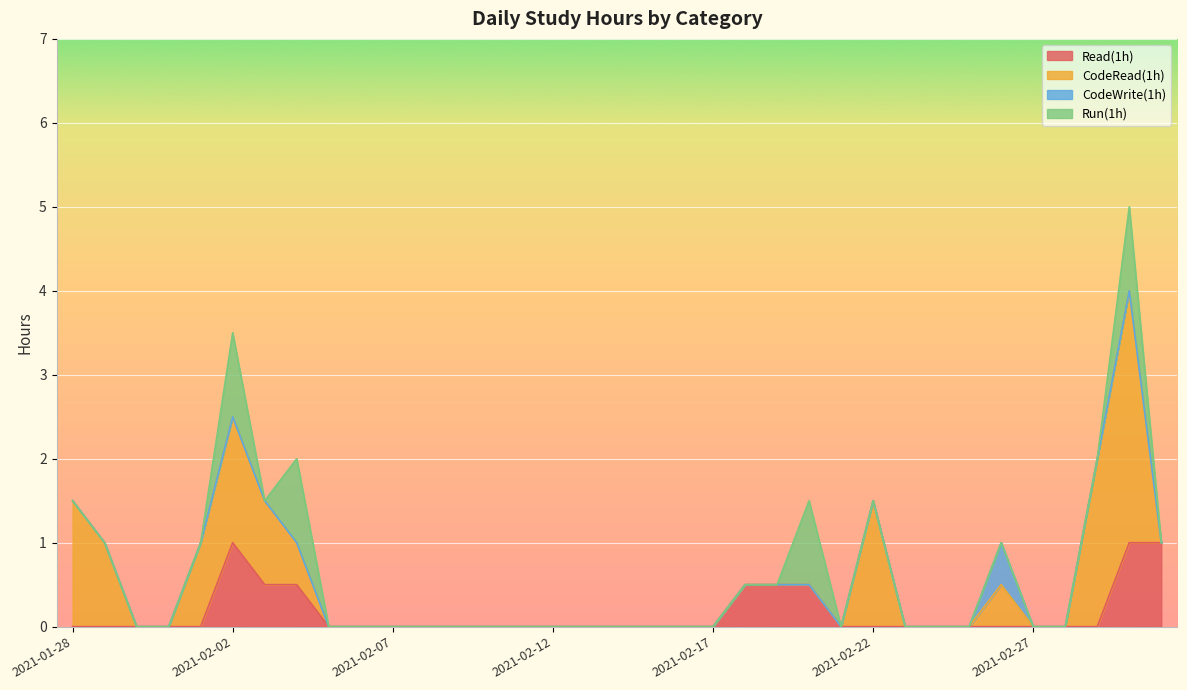

Which category has the highest value across all series?

2021-03-02